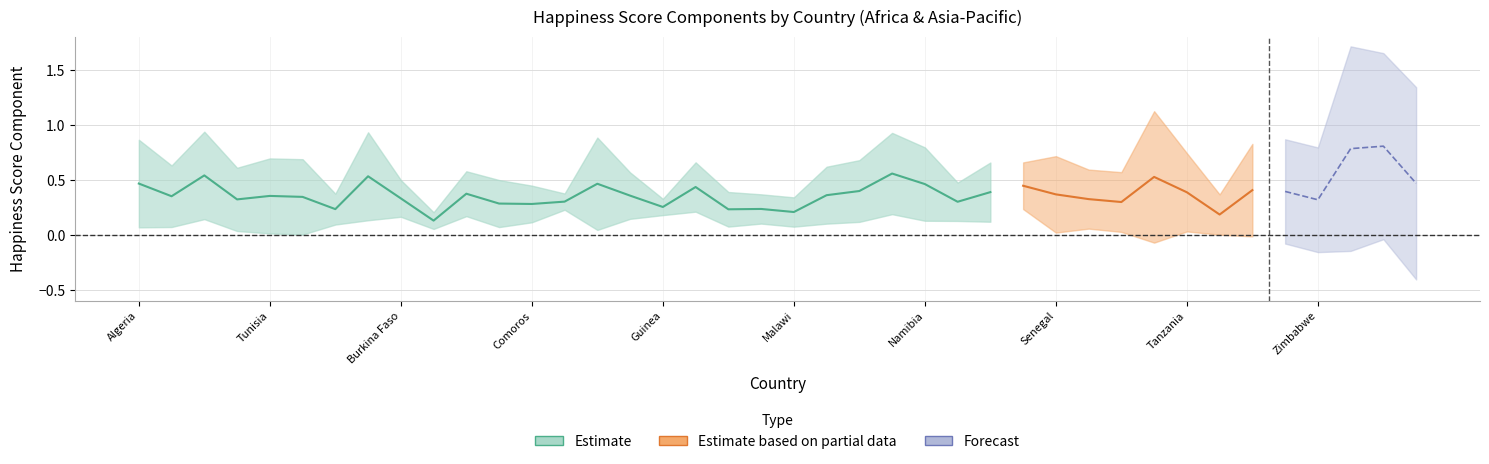

What position from the right is Zimbabwe?

4